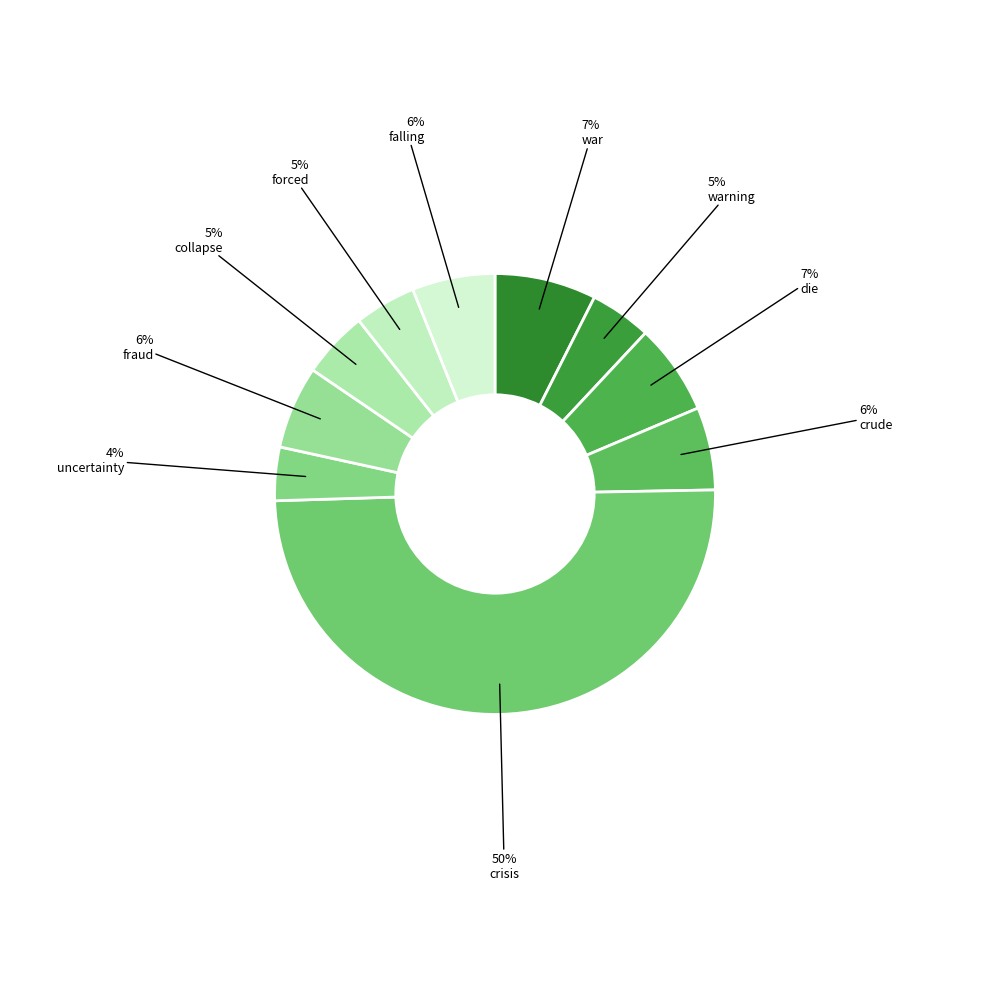

To the nearest percent, what is the average slice percentage?

10%